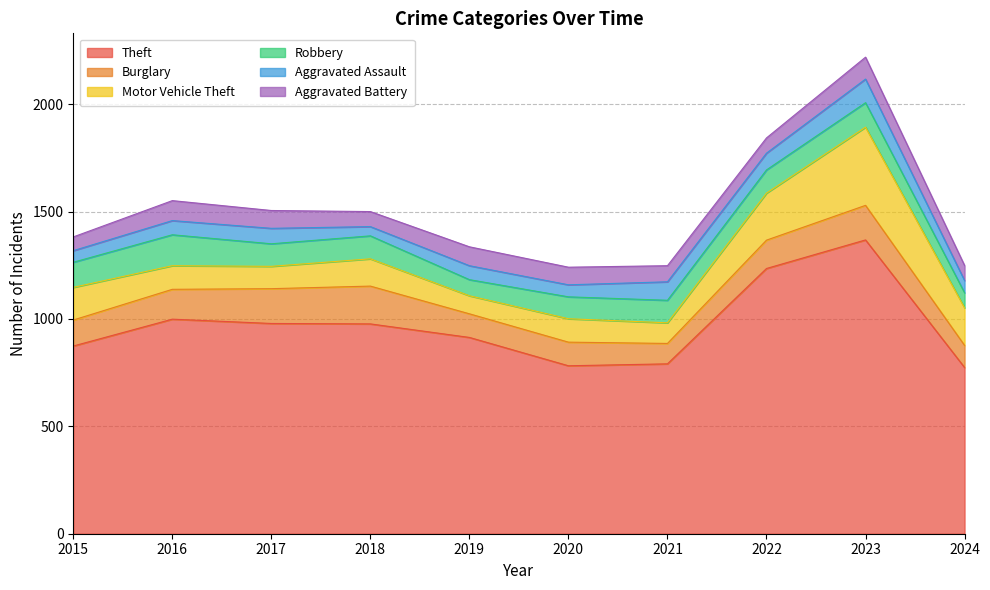

Which series has the largest total across all categories?

Theft